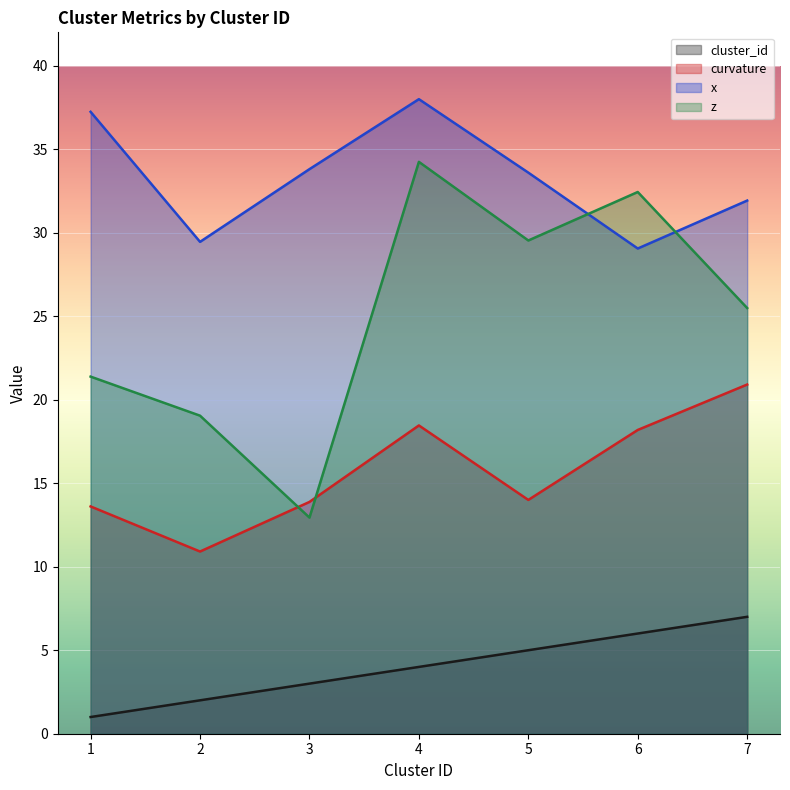

The value of z at 3 is 12.9. True or false?

True